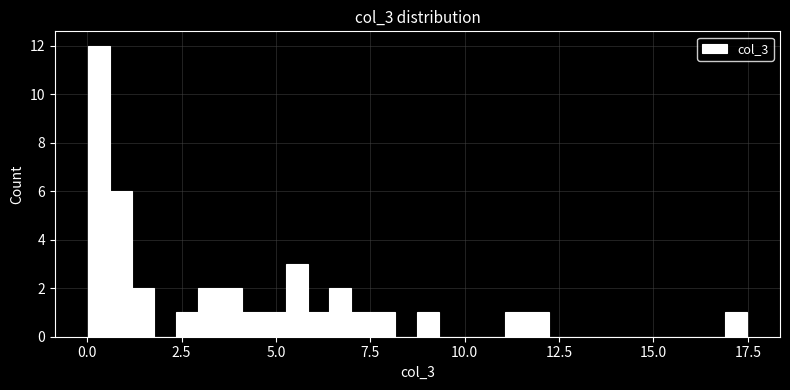

Around what value on the x-axis is the tallest bar? Give the approximate position of its centre, as read against the axis.

0.5